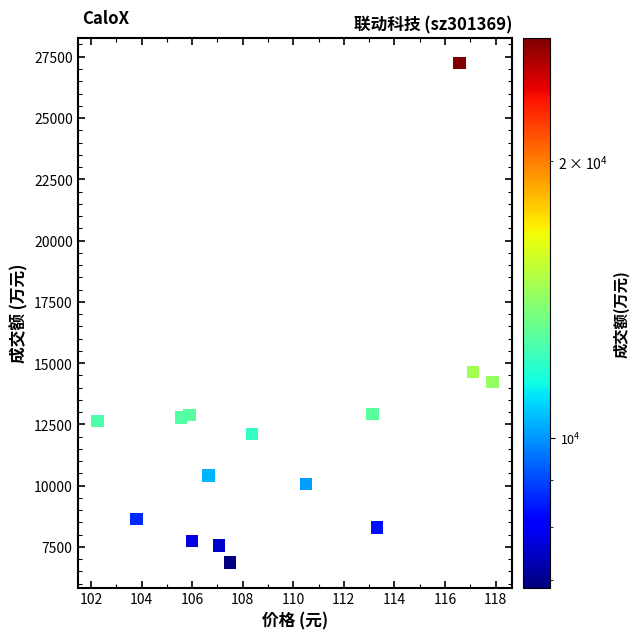

What Y value in the scatter plot is closest to 17054?

14629